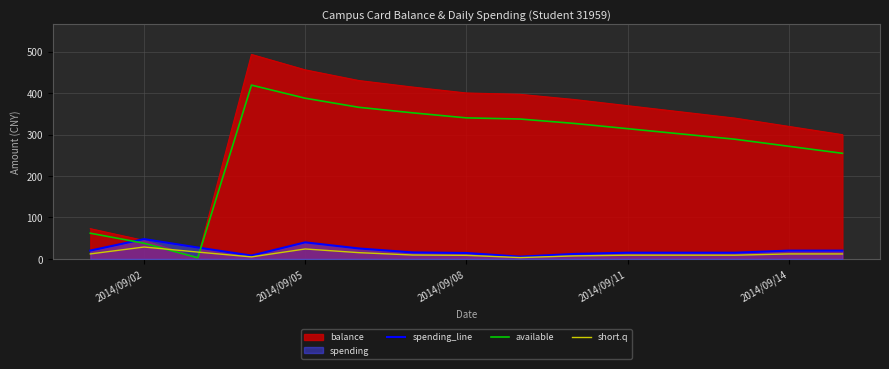

What is the total value across all series at 2014/09/08?

764.1